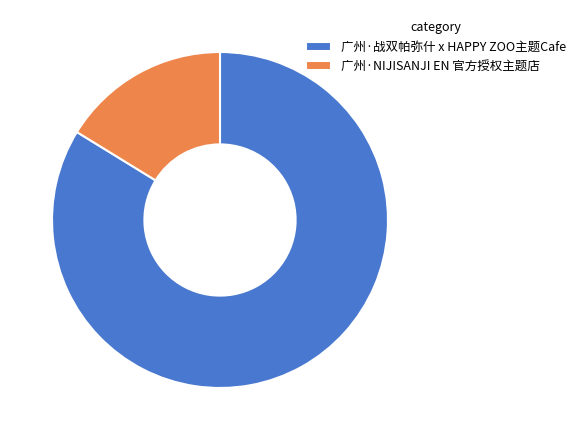

Do 广州·战双帕弥什 x HAPPY ZOO主题Cafe and 广州·NIJISANJI EN 官方授权主题店 together represent more than half of the pie?

Yes